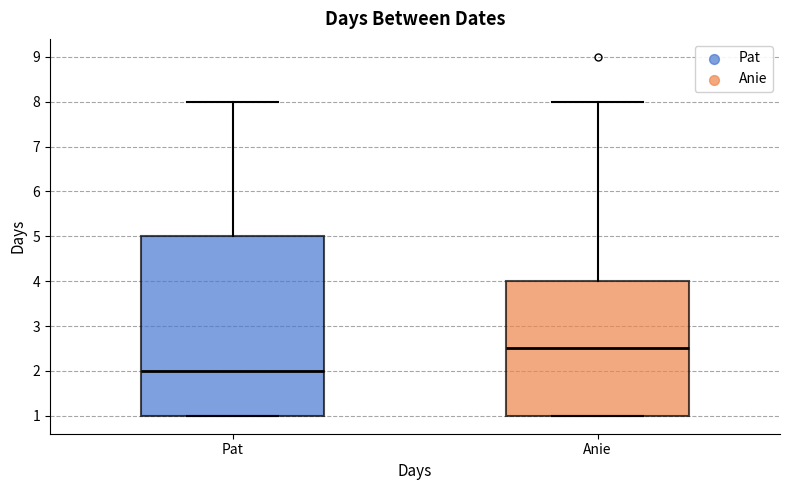

Reading left to right, transcribe this box plot: for each box, give where its median line is, the range the box spans, and where its two whiskers end, as read against the y-axis. The values are not printed on the chart, so give them approximately, as read against the axis.

Pat: median 2.0, box 1.0 to 5.0, whiskers 1.0 to 8.0
Anie: median 2.5, box 1.0 to 4.0, whiskers 1.0 to 8.0